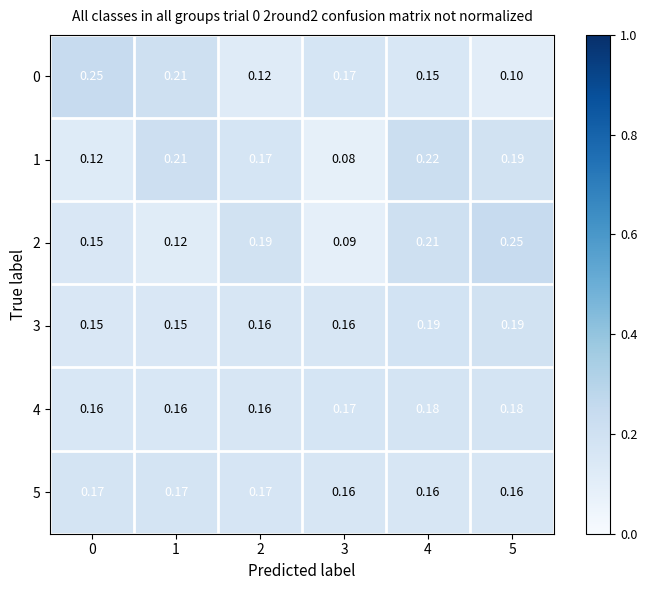

Is the value of 2 at 5 greater than the value of 1 at 3?

Yes